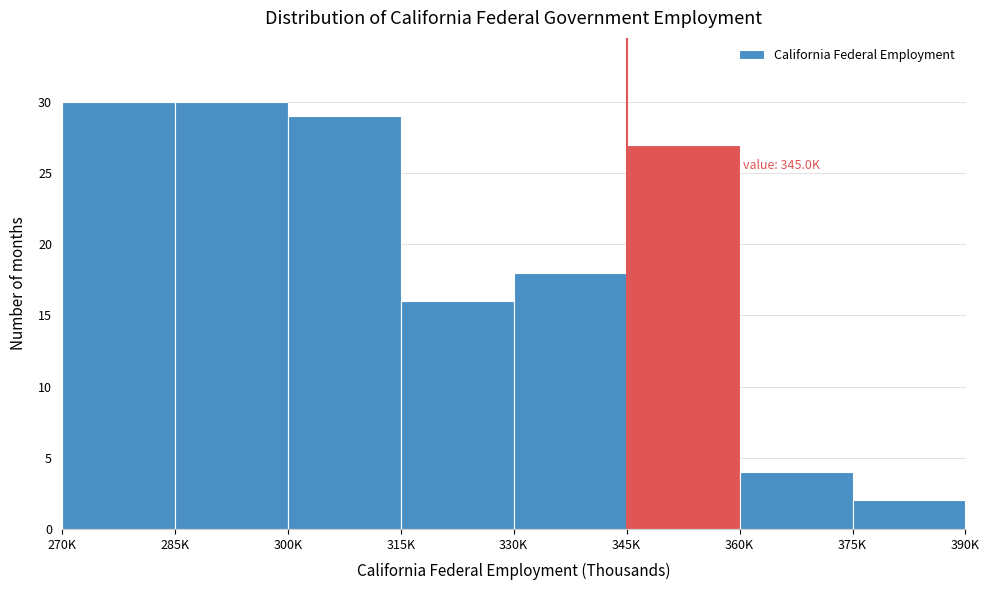

Reading right to left, transcribe all the data shown in this chart.

375K=2	360K=4	345K=27	330K=18	315K=16	300K=29	285K=30	270K=30